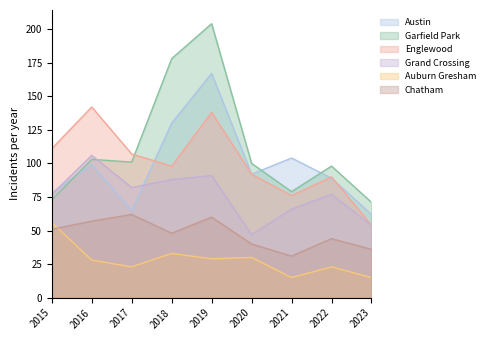

At which label is Auburn Gresham closest to 35?

2018